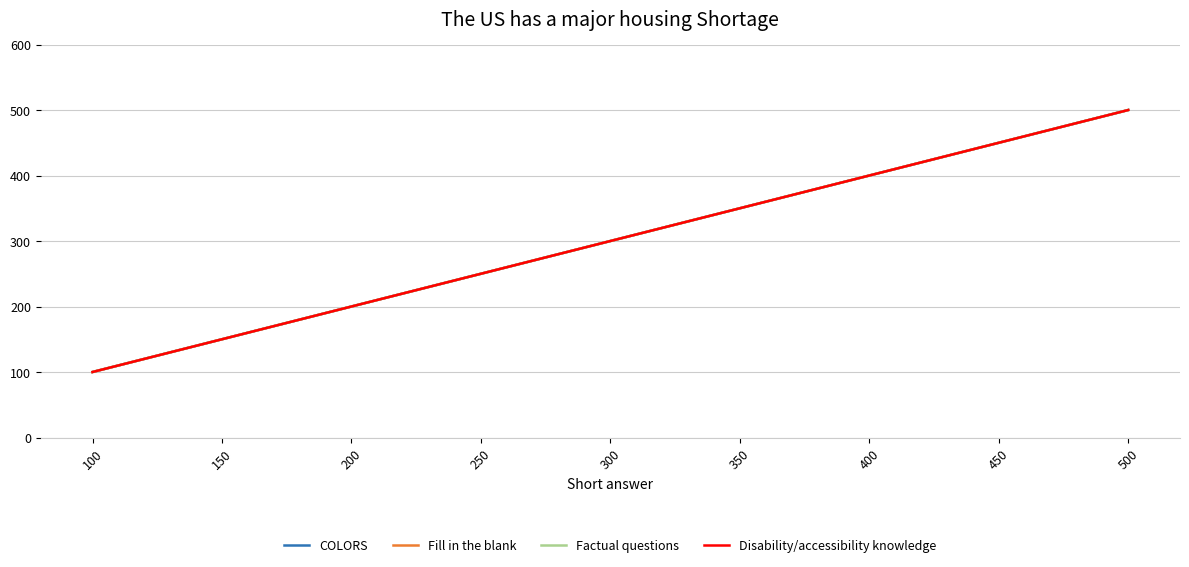

What is the value of the Fill in the blank point at the 1st from the left?

100